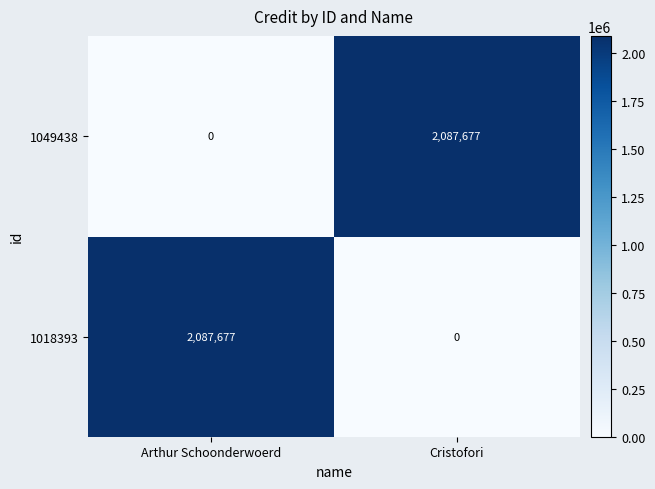

What is the sum of all 1018393 values?

2087677